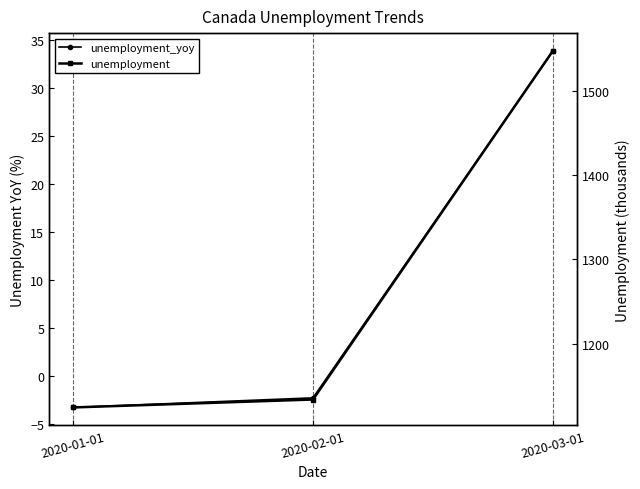

Count the number of categories in the chart.

3